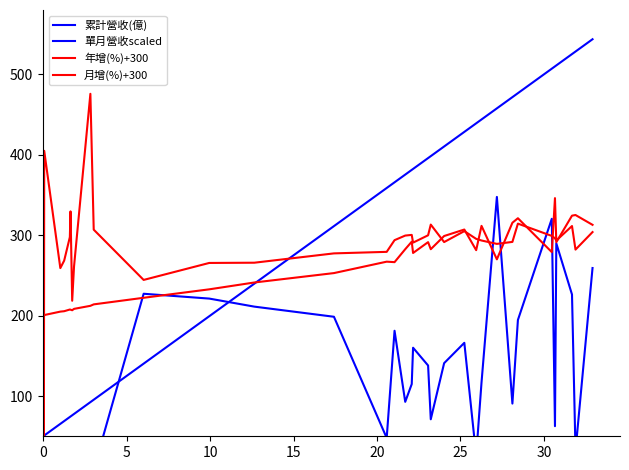

In 累計營收(億), how many points are lower than both neighbors (excluding endpoints)?

11